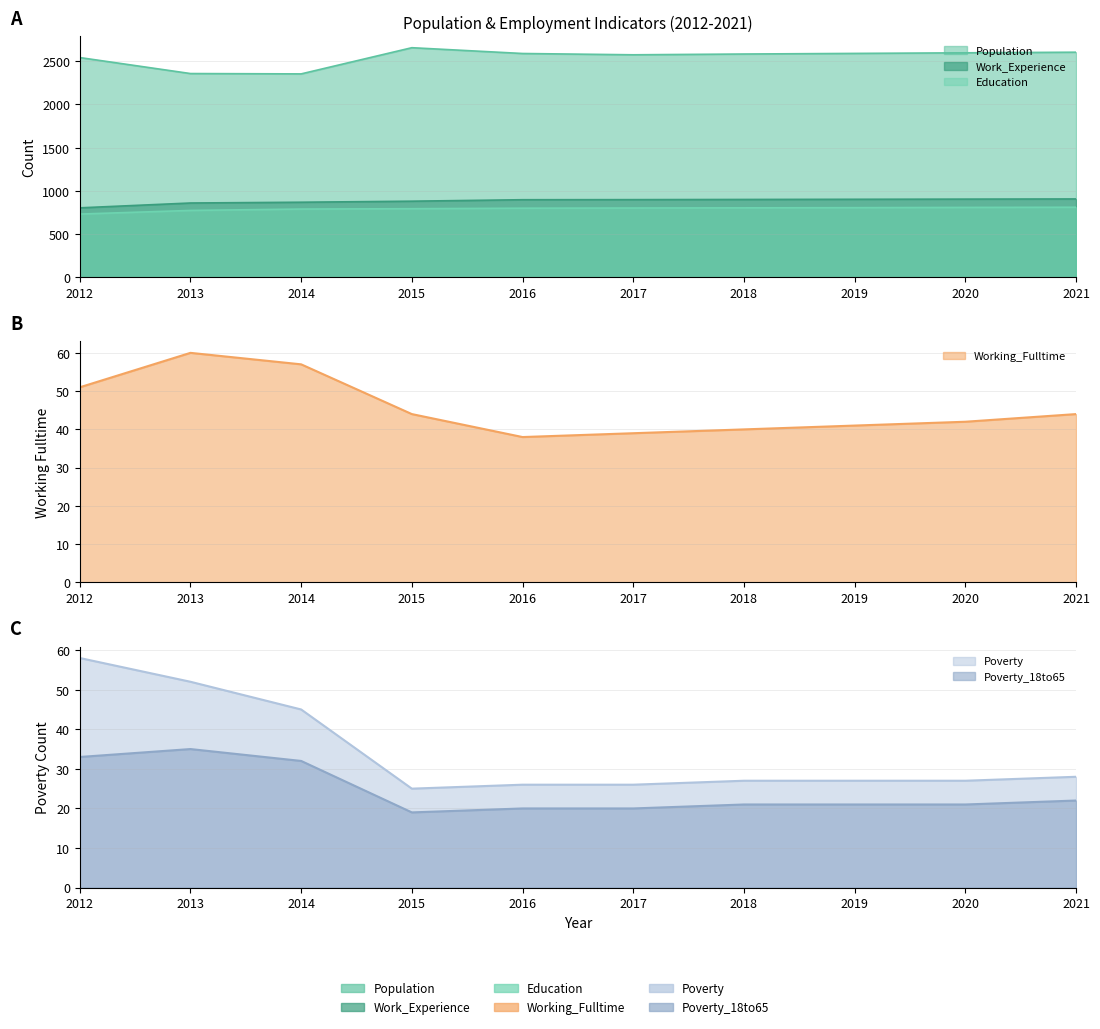

How many values in the Poverty_18to65 series exceed 21?

4